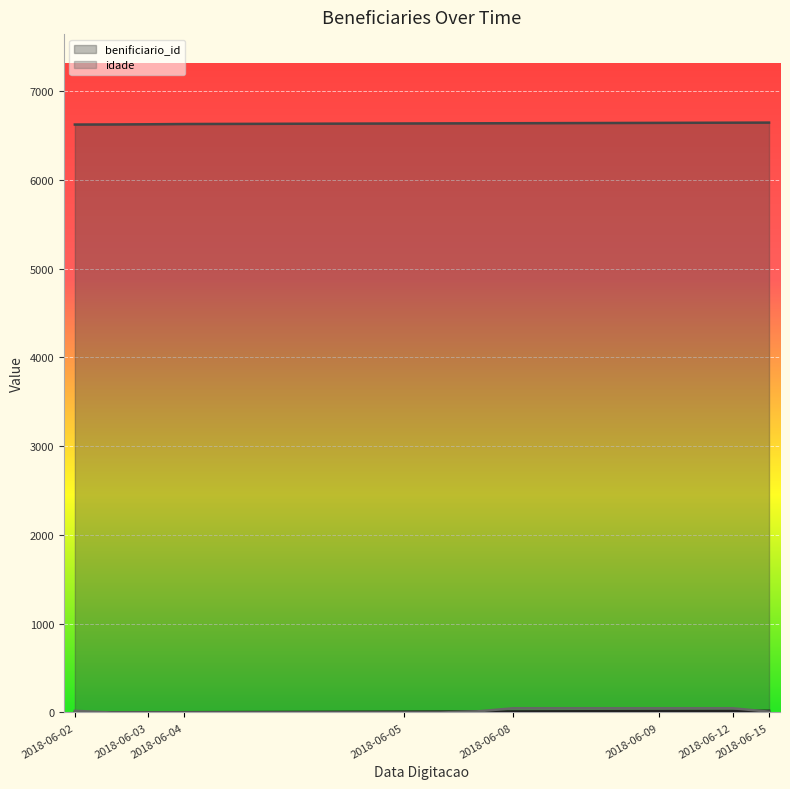

The benificiario_id series shows 6646 at 2018-06-15. True or false?

True